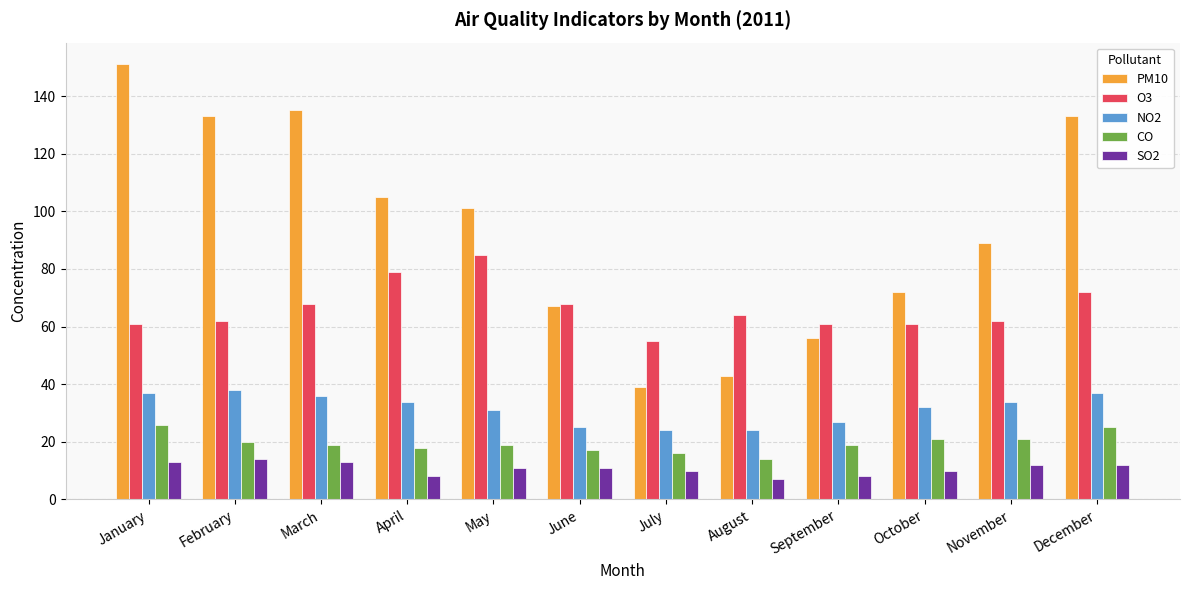

Reading left to right, transcribe all the data shown in this chart.

PM10: 151	133	135	105	101	67	39	43	56	72	89	133
O3: 61	62	68	79	85	68	55	64	61	61	62	72
NO2: 37	38	36	34	31	25	24	24	27	32	34	37
CO: 26	20	19	18	19	17	16	14	19	21	21	25
SO2: 13	14	13	8	11	11	10	7	8	10	12	12